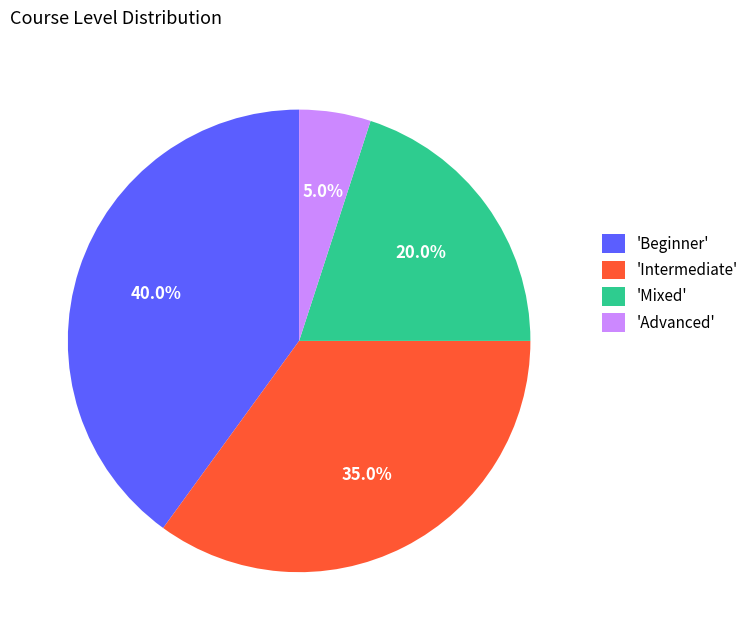

How much of the chart is everything except 'Intermediate'?

65.0%